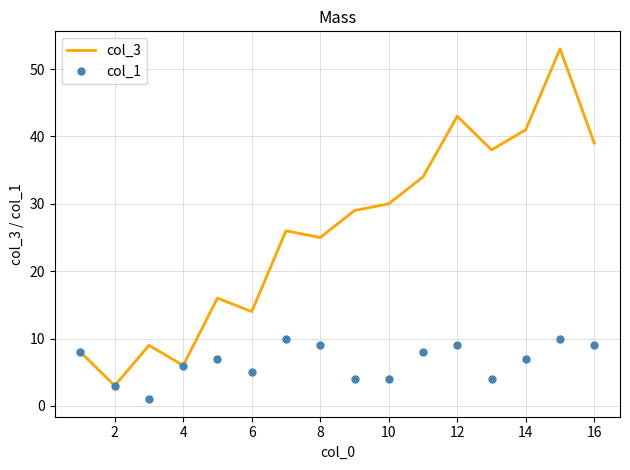

What is the average value of the col_3 series?

26